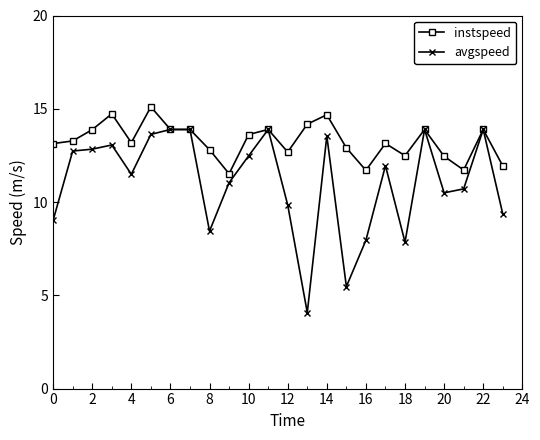

Which series has the widest spread of values?

avgspeed